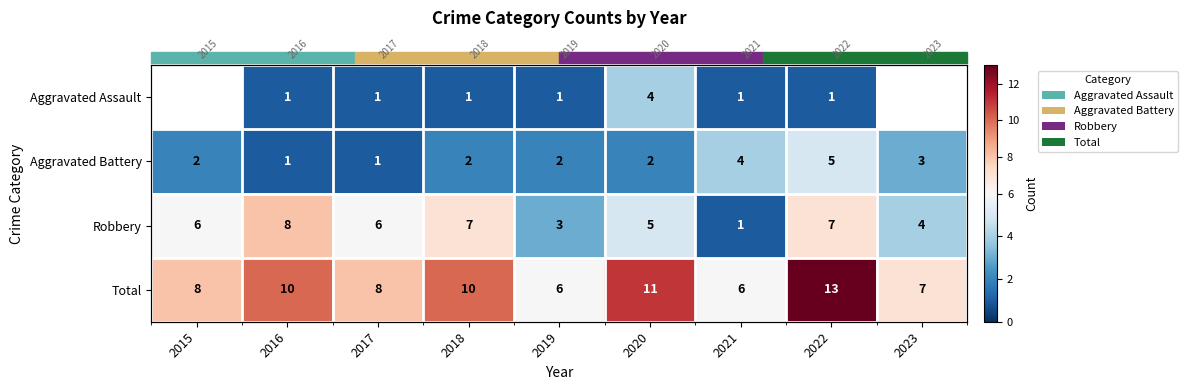

Where does the Aggravated Battery series first go above 2?

2021